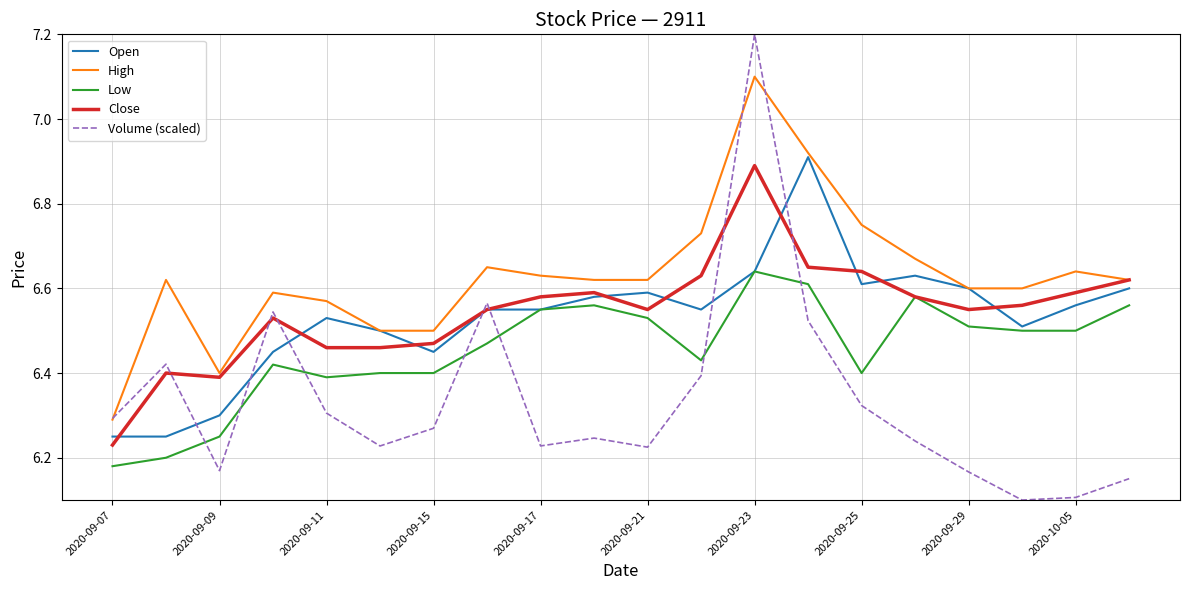

What is the sum of all Close values?

130.9